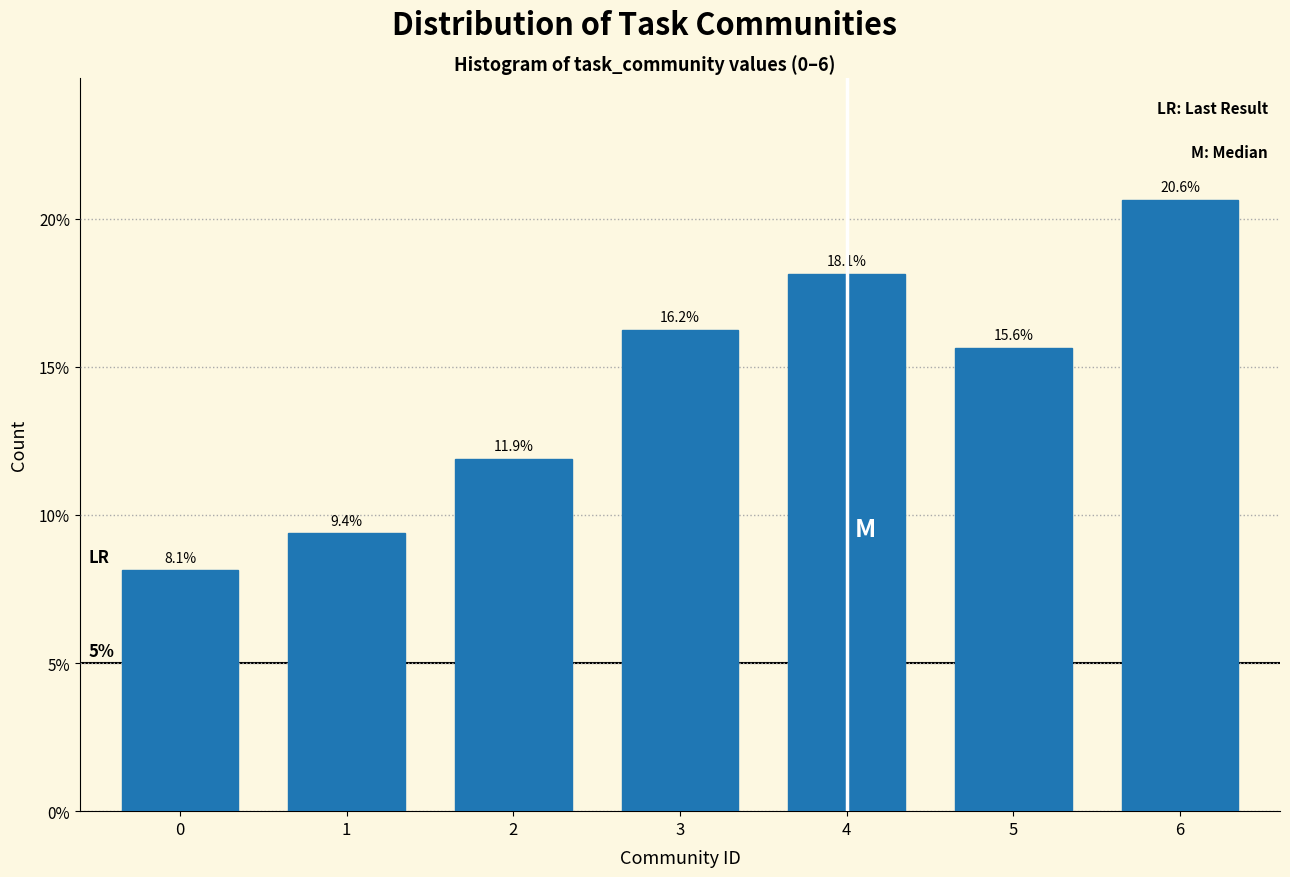

Is it true that the value at 4 is 18.1?

True